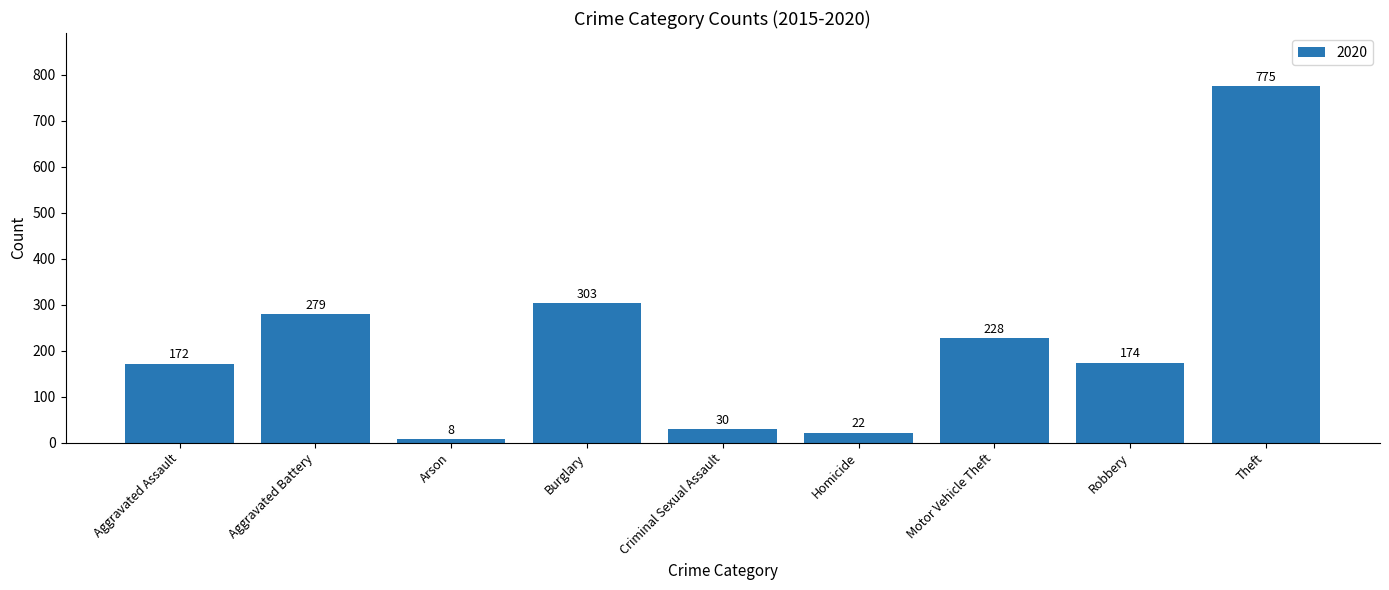

What is the smallest value displayed?

8